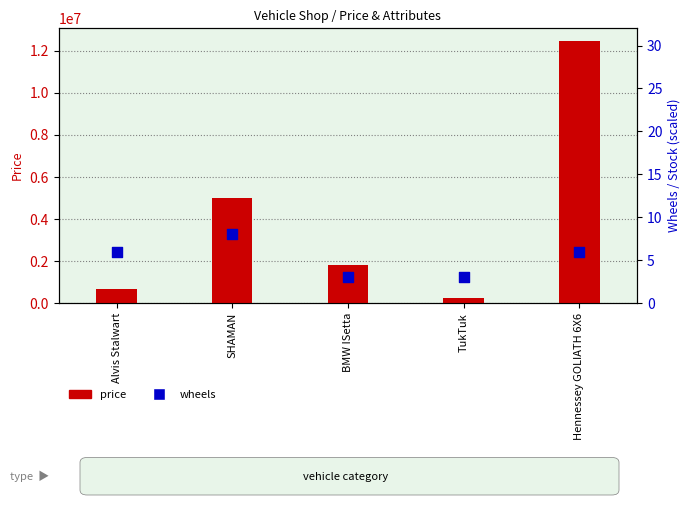

Is the value of wheels at Hennessey GOLIATH 6X6 greater than the value of price at TukTuk?

No